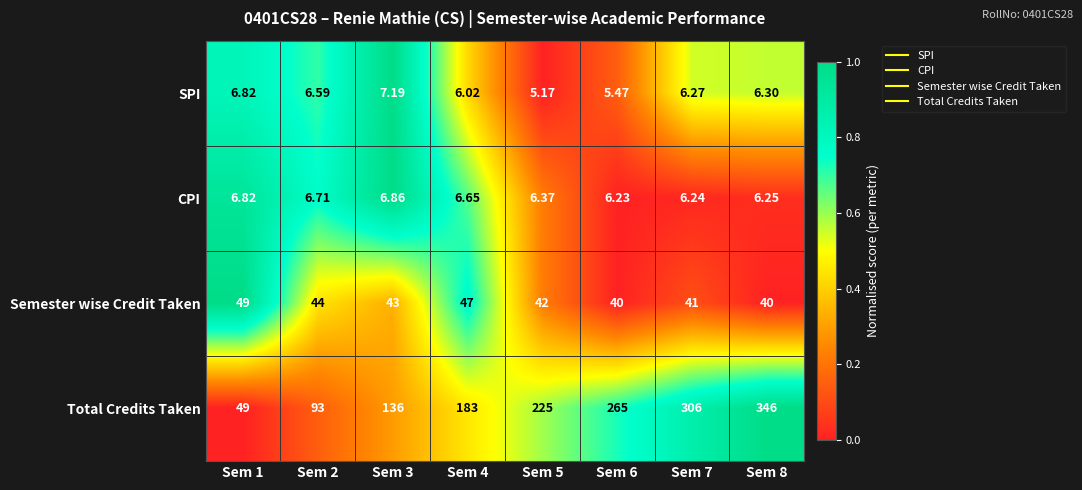

Which series has the largest range (max minus min)?

Total Credits Taken